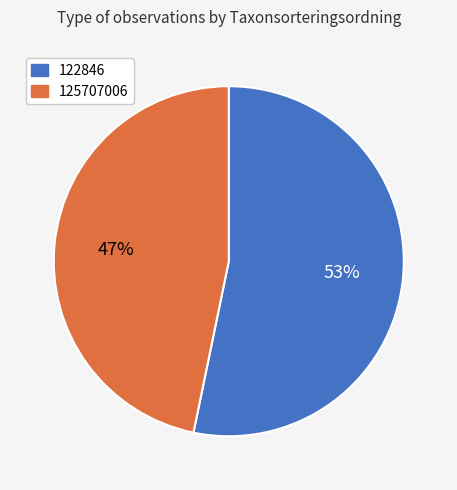

How many segments does this pie chart have?

2